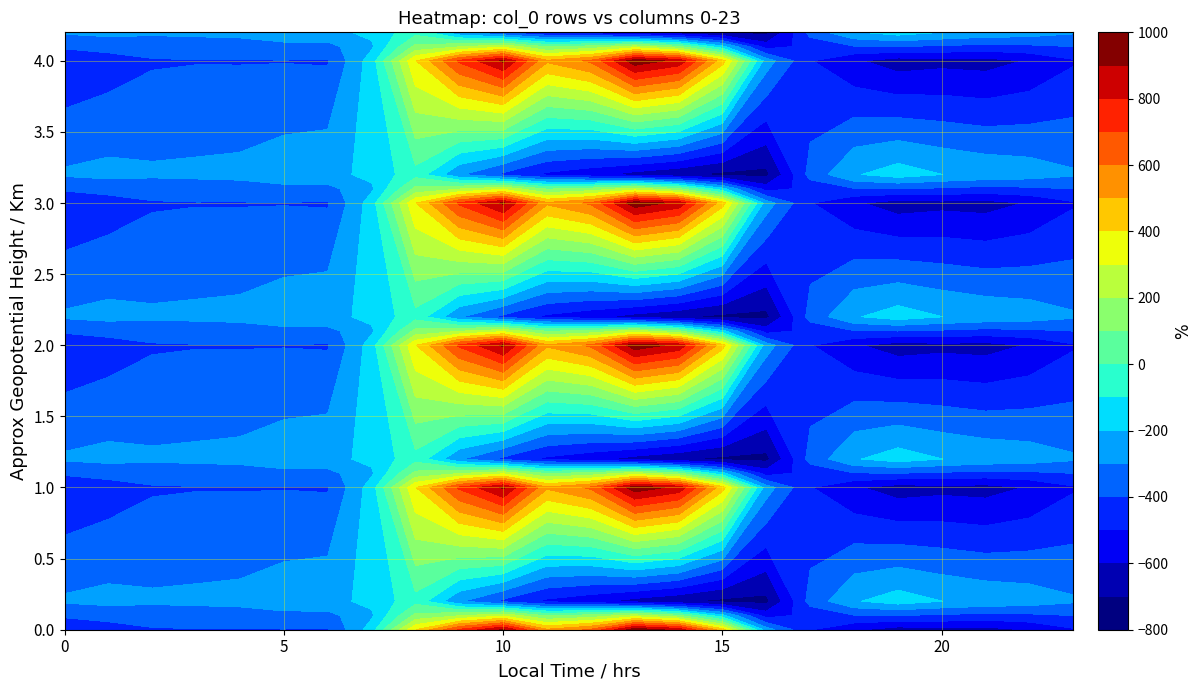

What is the greatest value displayed?

962.7